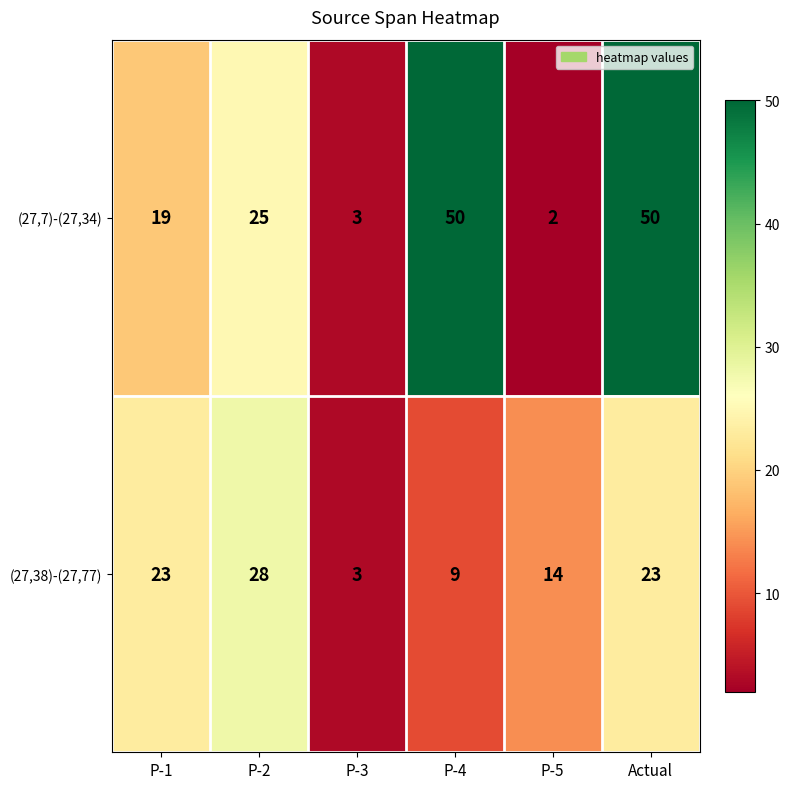

What is the difference between the maximum and second lowest values in the (27,38)-(27,77) series?

19